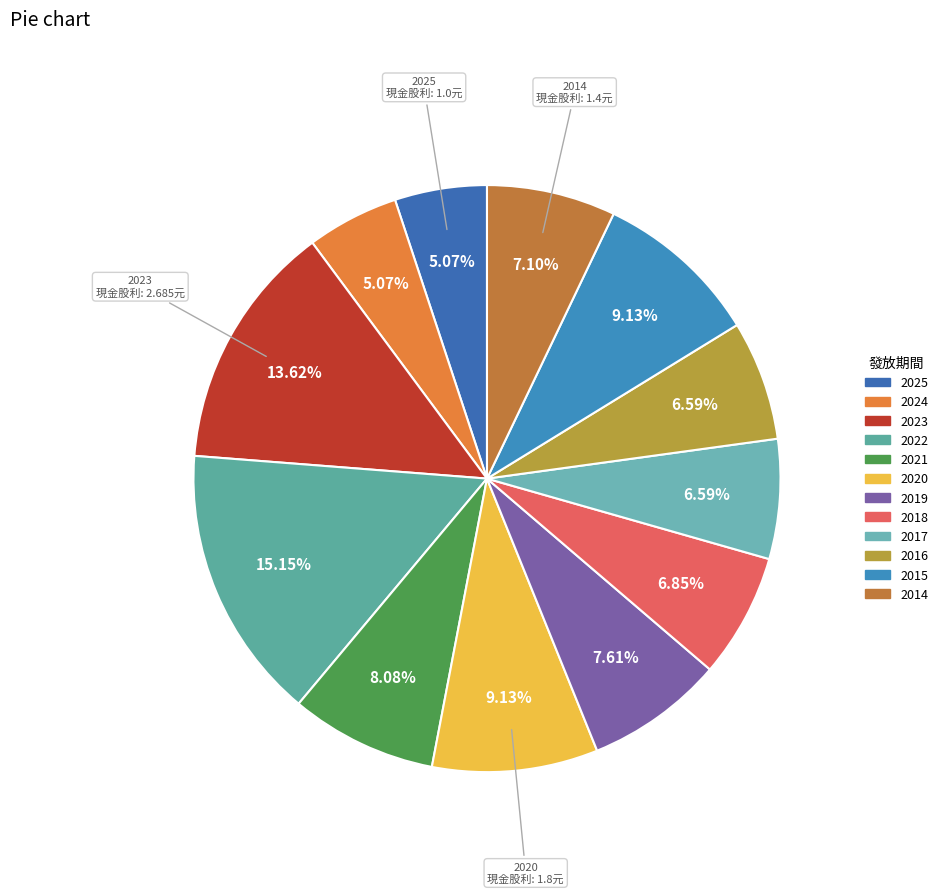

Which slice is the largest?

2022